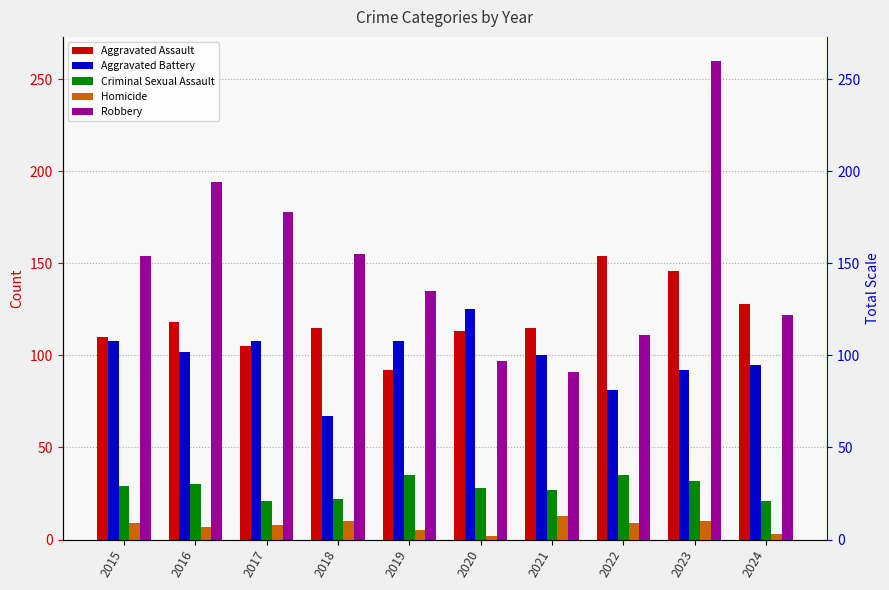

Where does the Criminal Sexual Assault series first go above 29?

2016